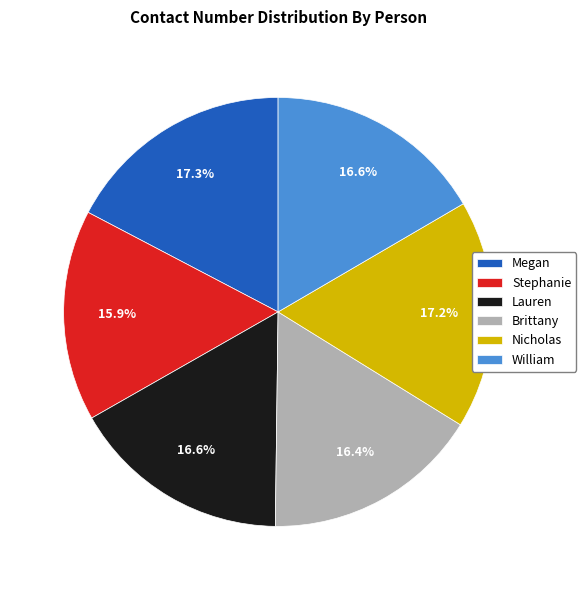

Approximately how many times larger is the value at Nicholas compared to Megan?

1.0